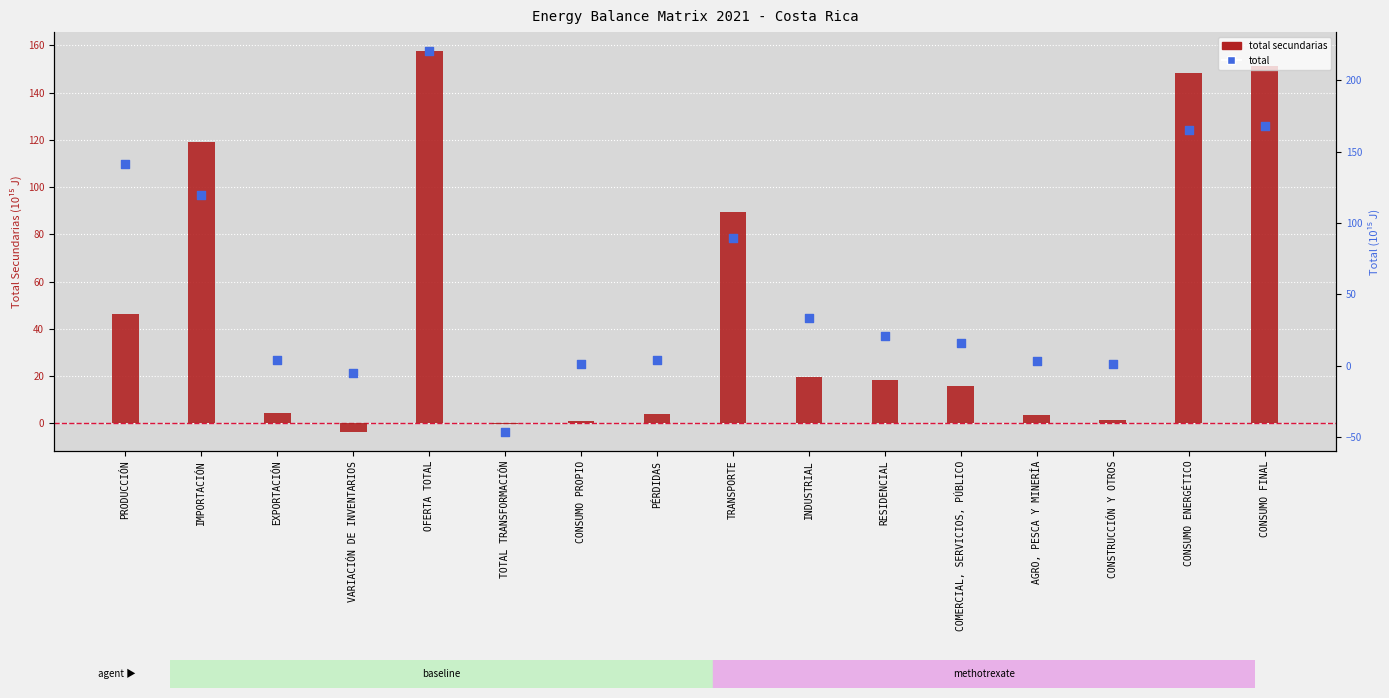

What are all the series names shown in the legend?

total secundarias, total